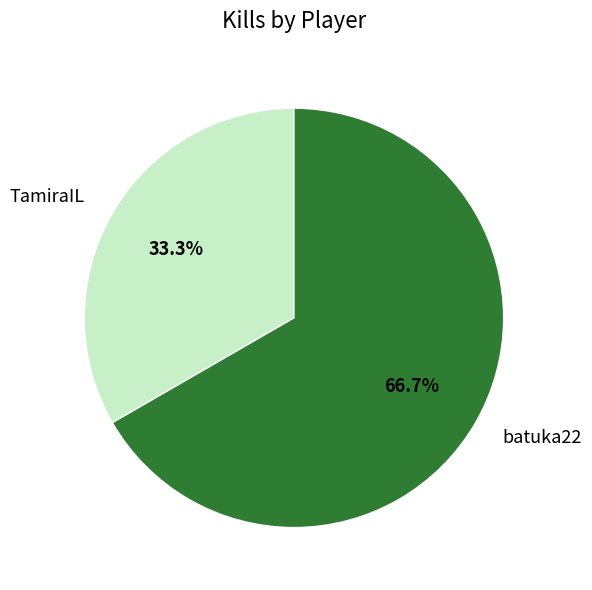

Combined, what portion of the pie is batuka22 and TamiraIL?

100.0%